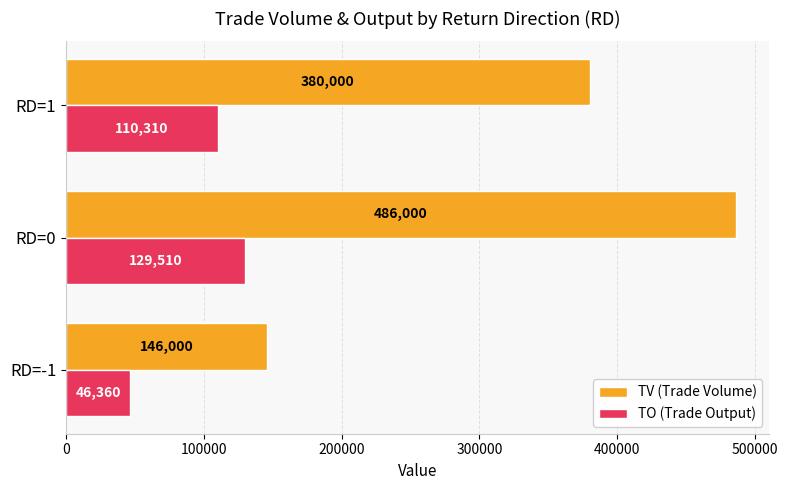

At which category does the chart reach its peak across all series?

RD=0